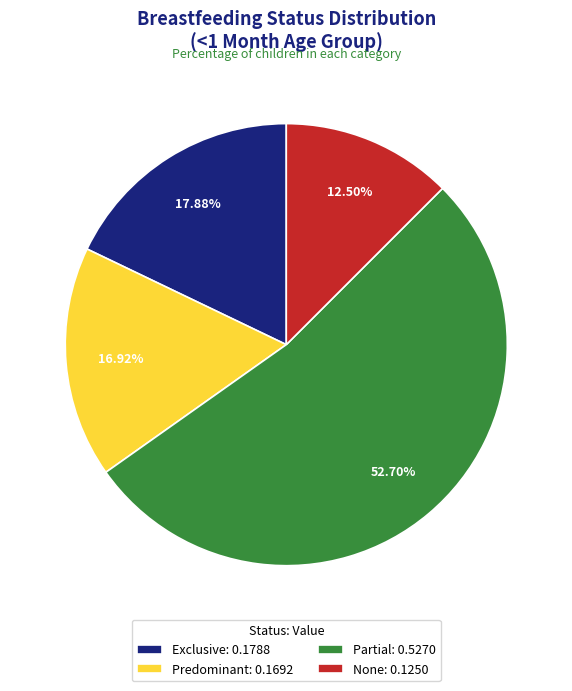

To the nearest percent, what is the difference between the largest and smallest slice percentages?

40%